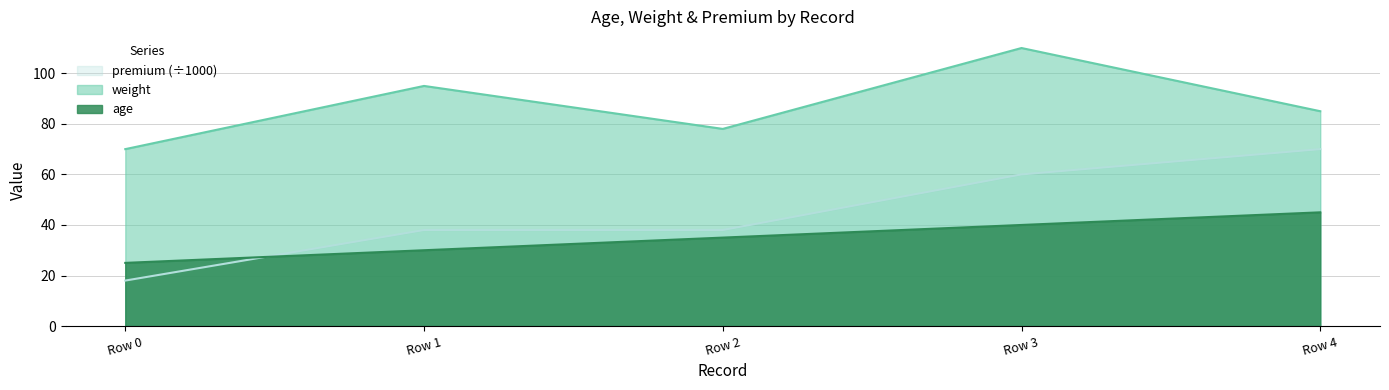

What is the total value across all series at Row 1?

163